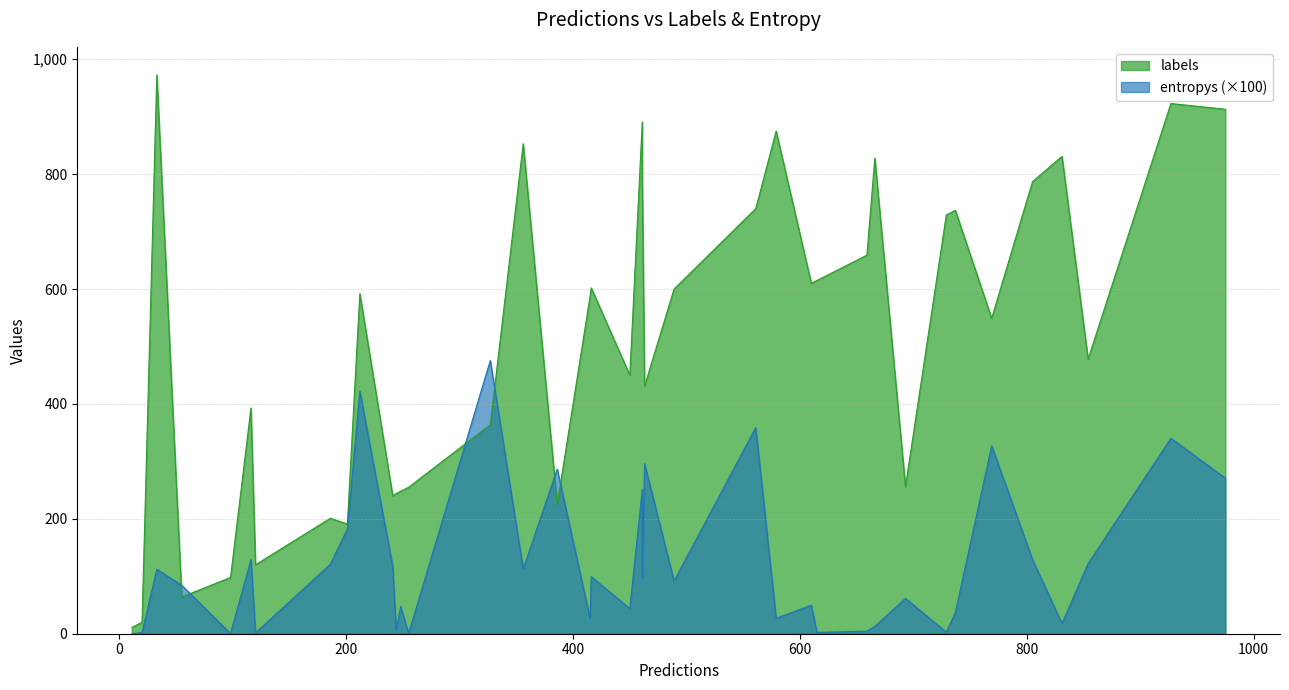

What are all the series names shown in the legend?

labels, entropys